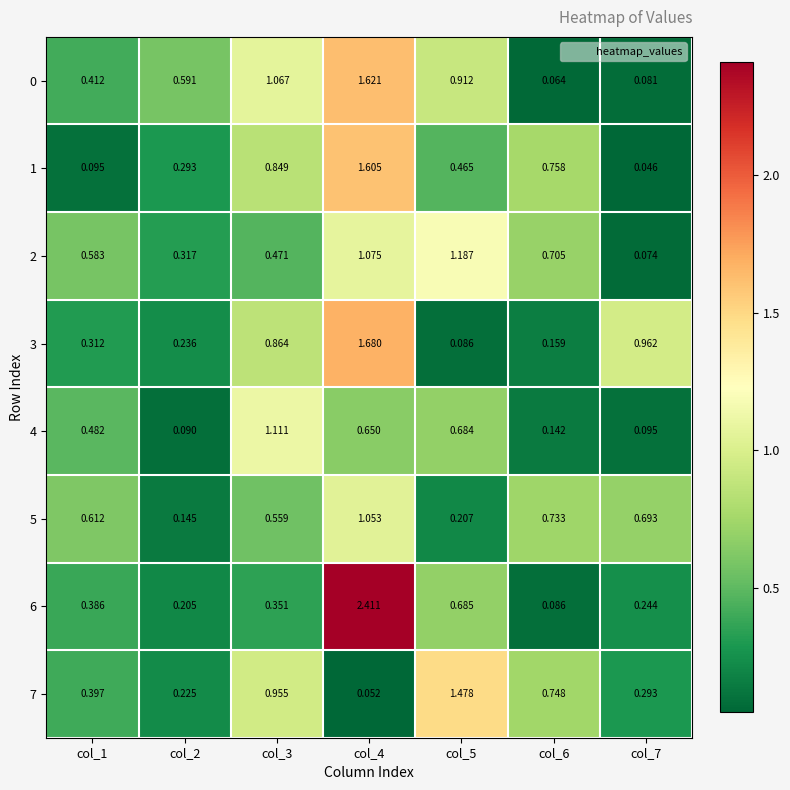

How many series are shown in this chart?

8